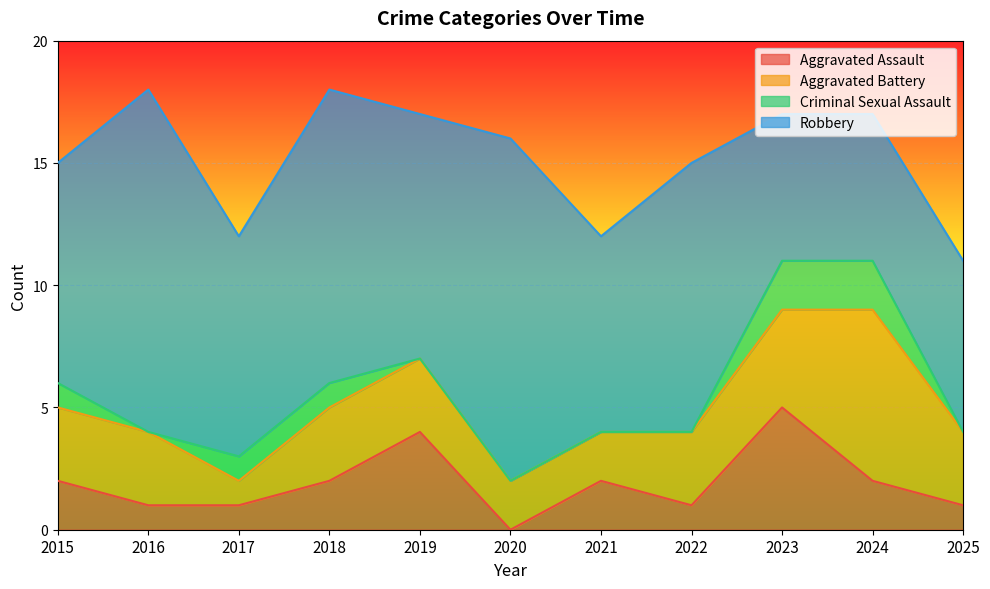

True or false: Aggravated Assault and Robbery cross at least once.

False